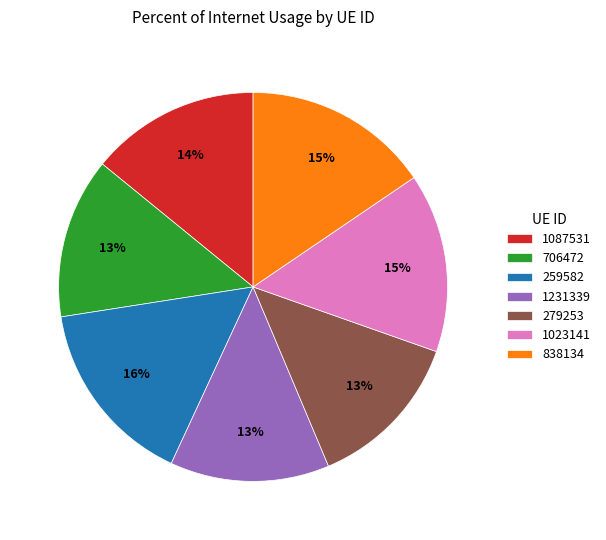

How many slices are in this pie chart?

7